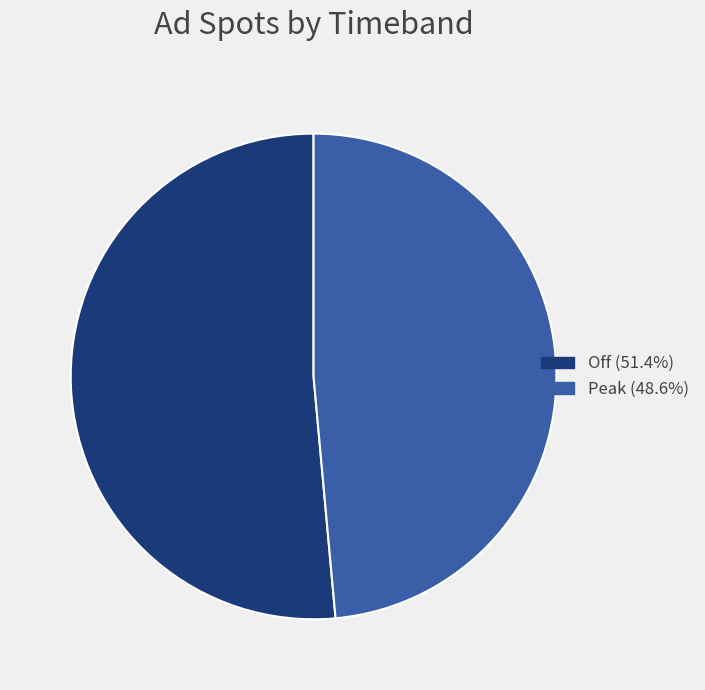

Is there a majority slice in this chart?

Yes